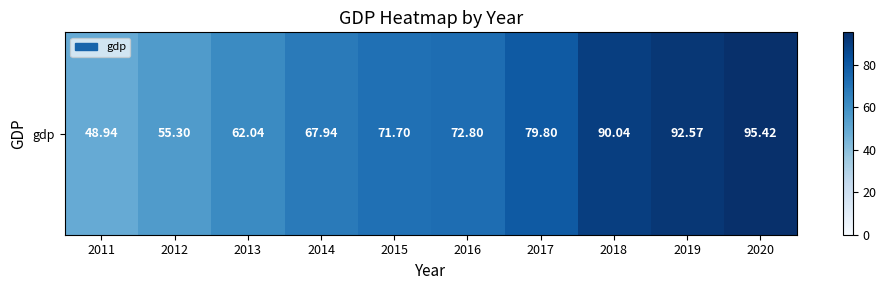

Which category has the highest value across all series?

2020